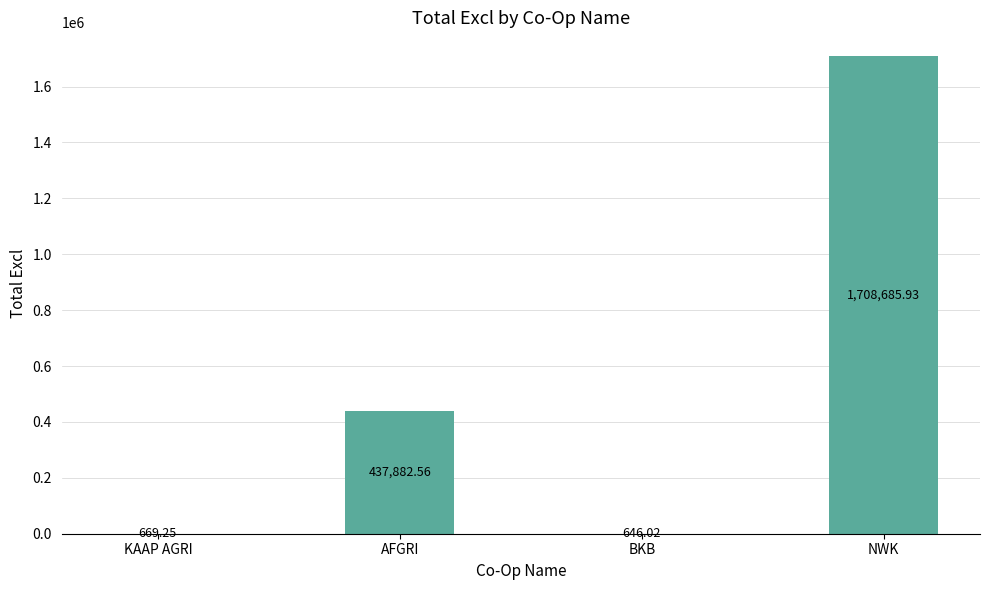

Which label corresponds to the largest value in the chart?

NWK